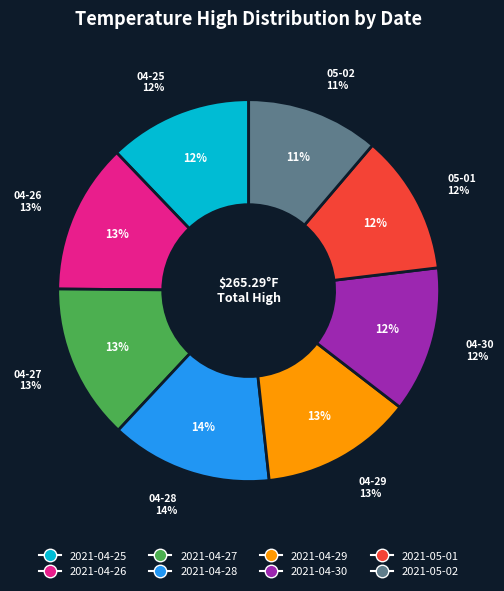

To the nearest percent, what is the combined percentage of 2021-04-29 and 2021-04-26?

26%